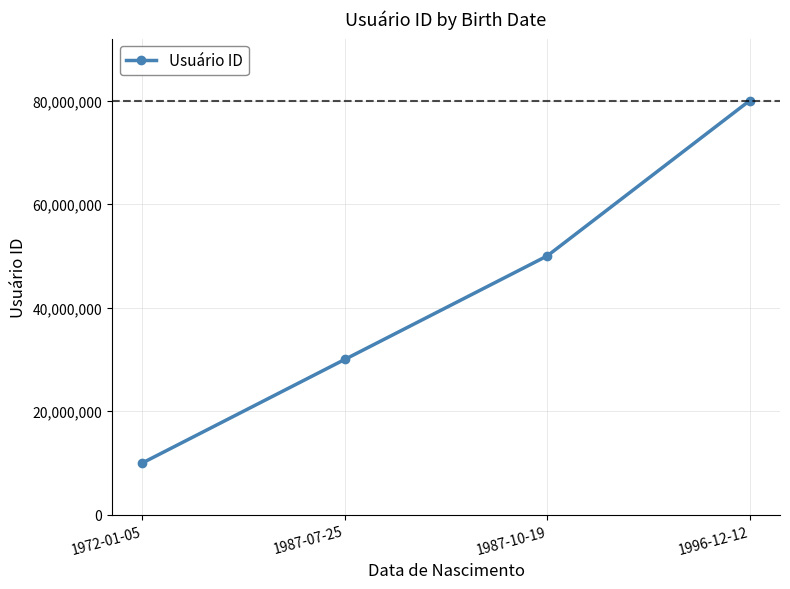

What is the average value?

42500013